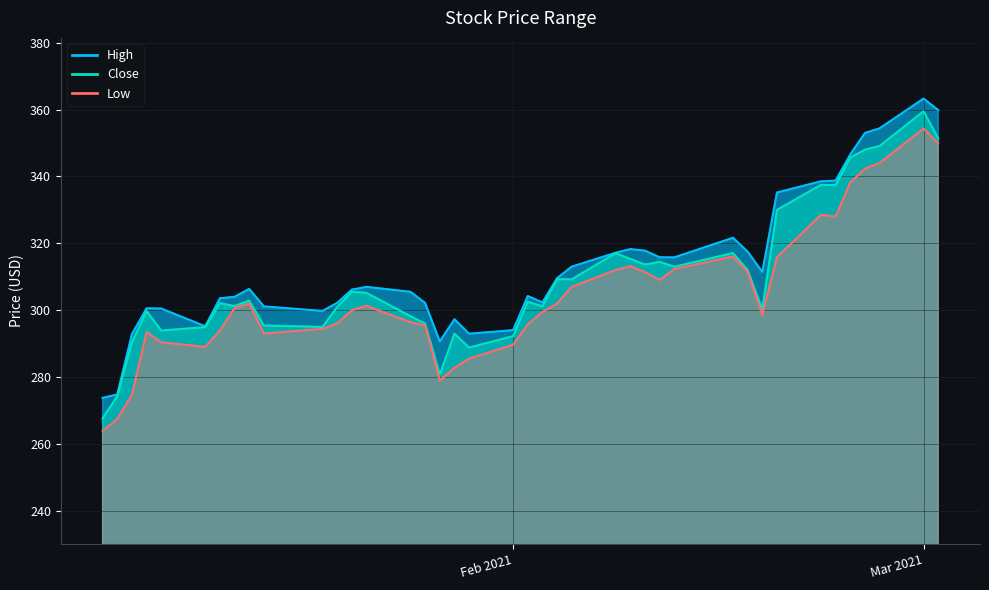

What is the difference between the second highest and second lowest values in the High series?

85.1